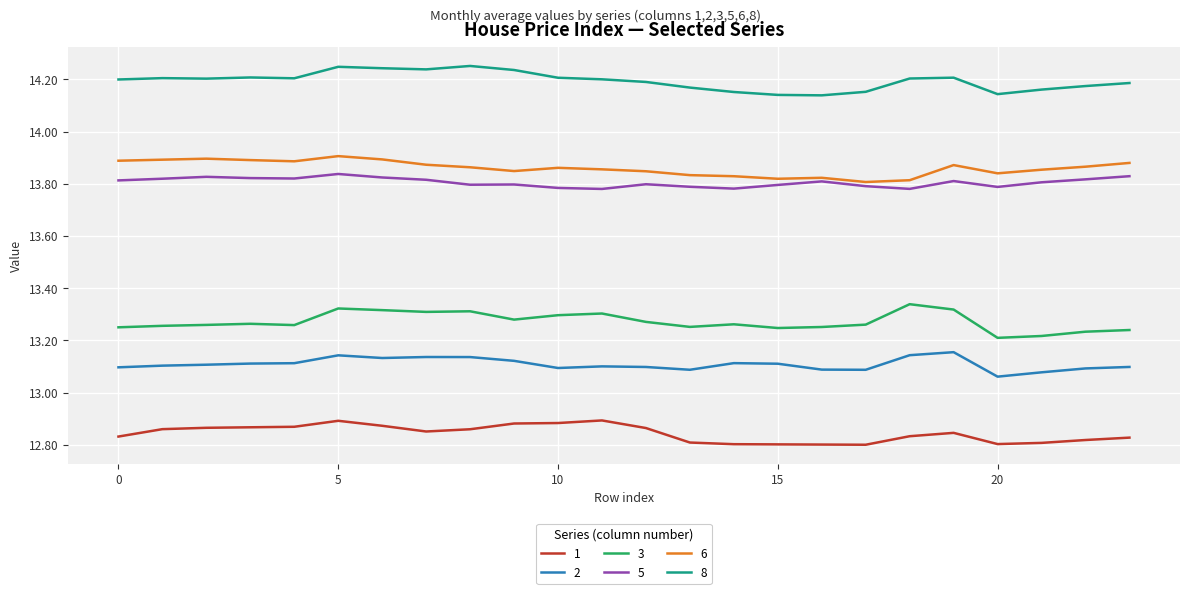

At how many categories does at least one series exceed 12?

24